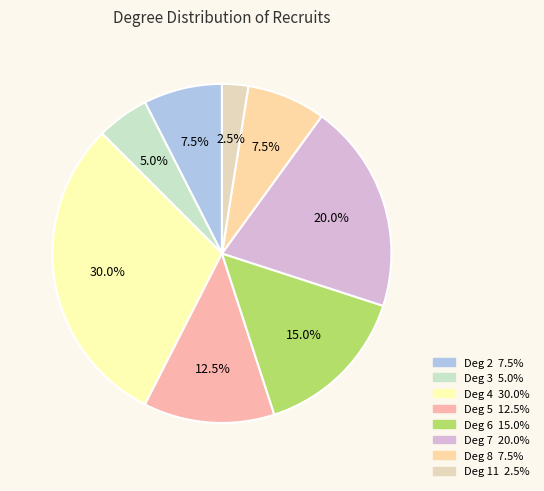

How many segments does this pie chart have?

8